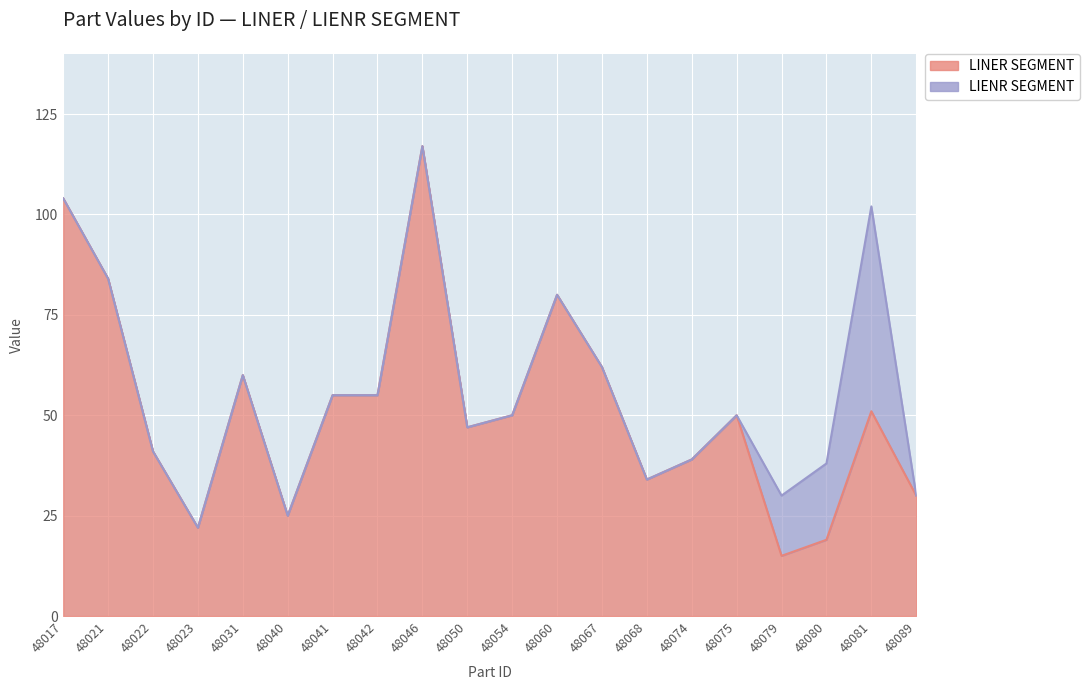

What is the ratio of the value at 48023 to the value at 48046?

0.2